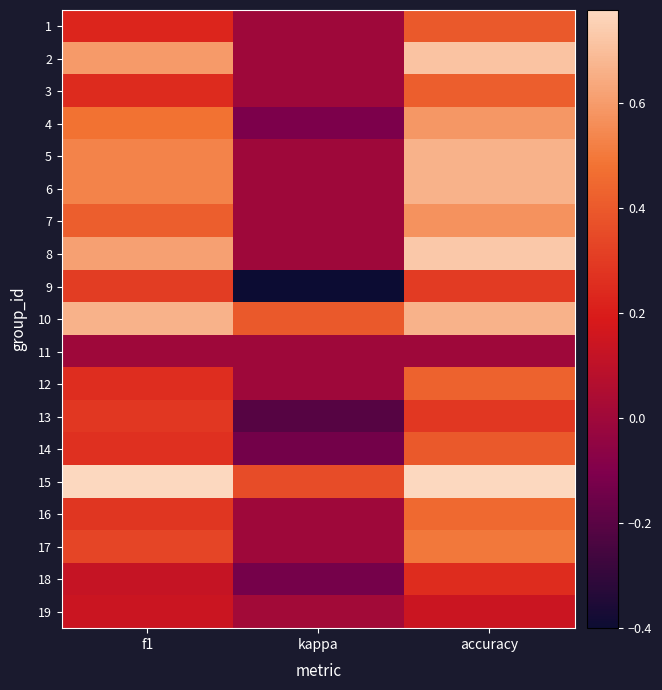

What is the total value across all series at kappa?

-0.2